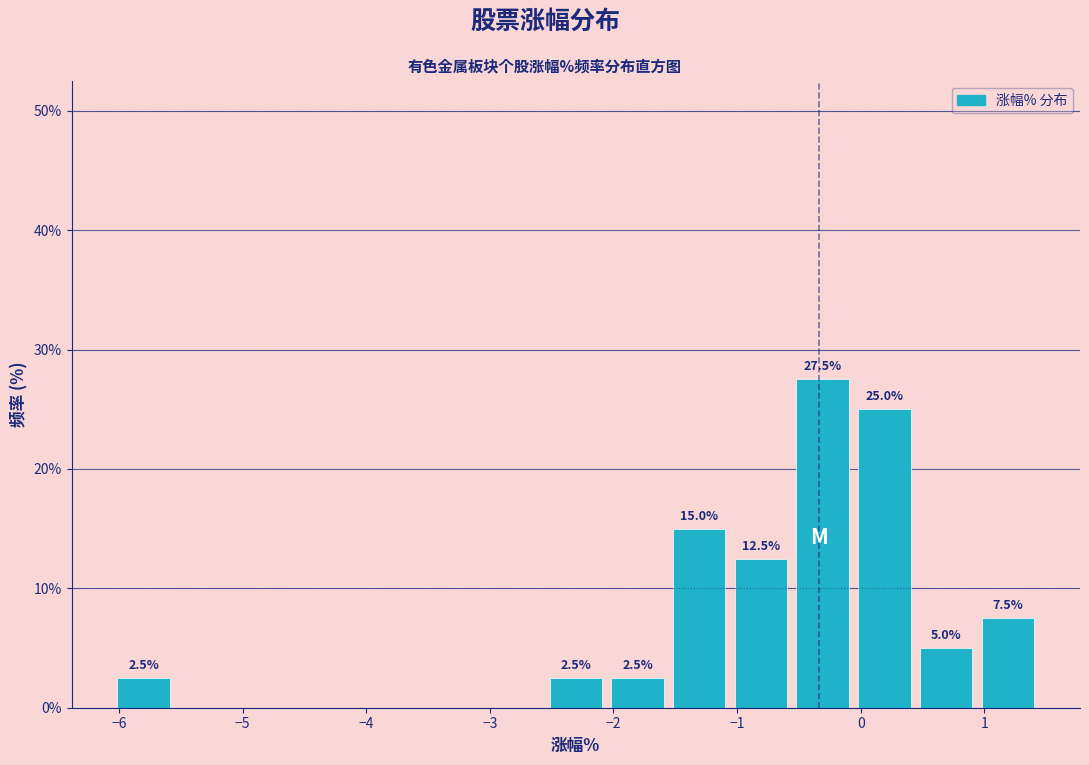

Over which range of the x-axis is the bar tallest?

-0.6 to -0.1